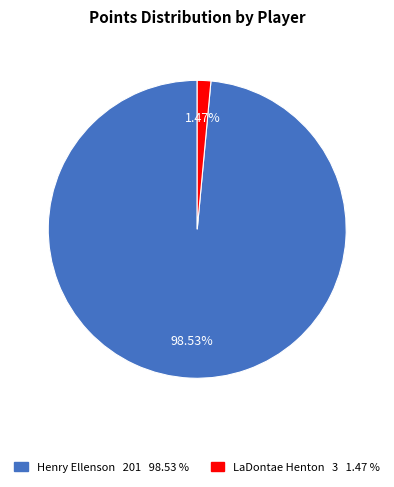

Combined, do LaDontae Henton and Henry Ellenson account for over 50%?

Yes